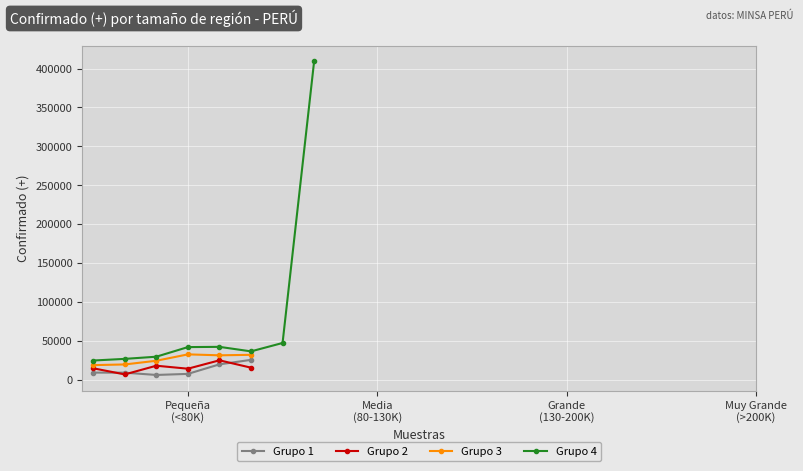

What is the value of the Grupo 3 point at the 5th from the left?

31668